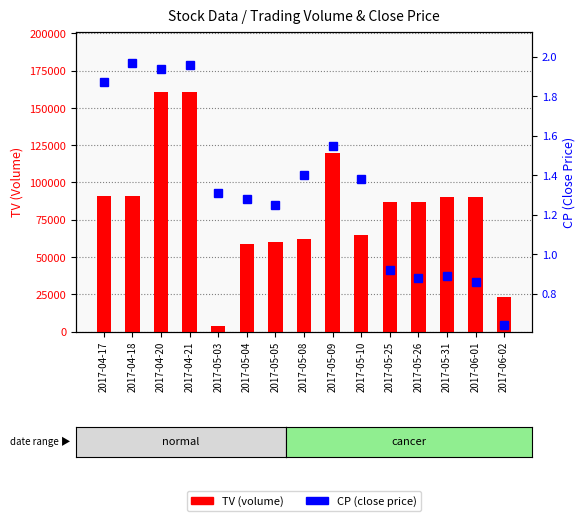

Which series has the largest total across all categories?

TV (volume)